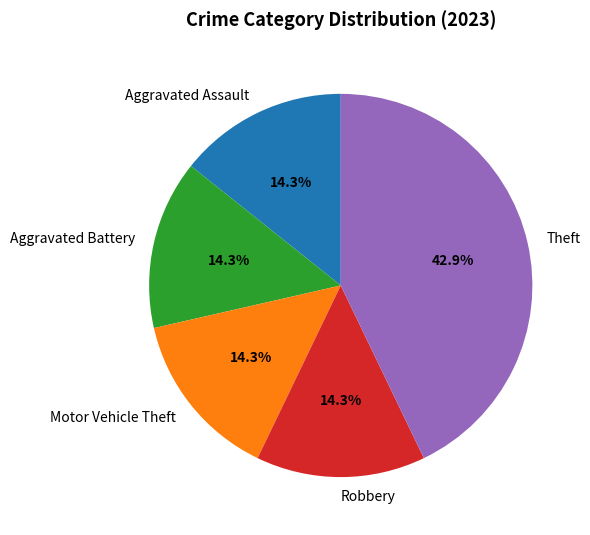

Is there any slice that represents more than half of the pie?

No